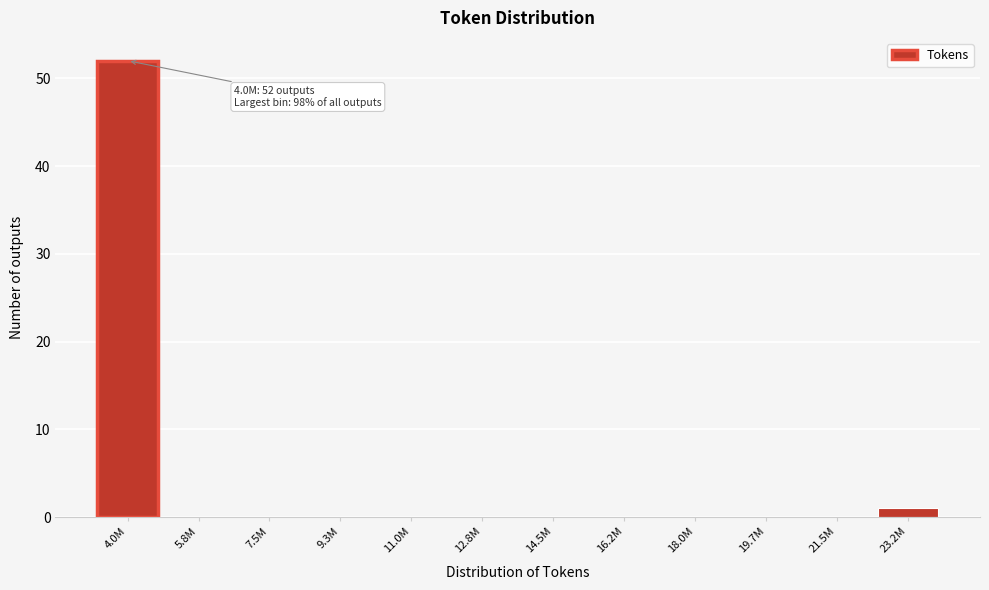

Reading left to right, list all the values displayed in this chart.

4.0M=52	5.8M=0	7.5M=0	9.3M=0	11.0M=0	12.8M=0	14.5M=0	16.2M=0	18.0M=0	19.7M=0	21.5M=0	23.2M=1